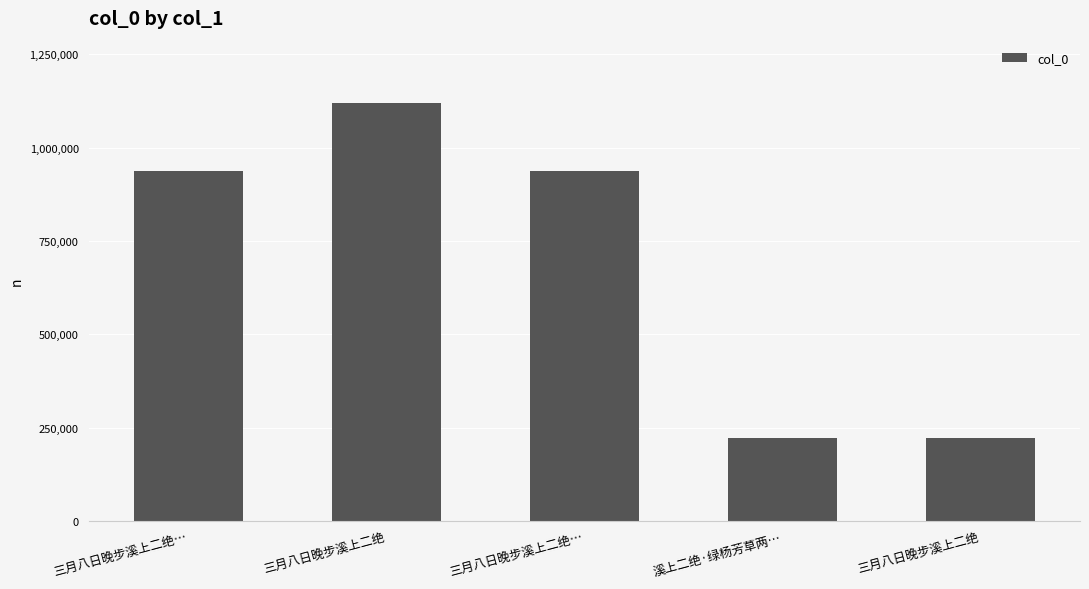

Which label corresponds to the smallest value in the chart?

三月八日晚步溪上二绝